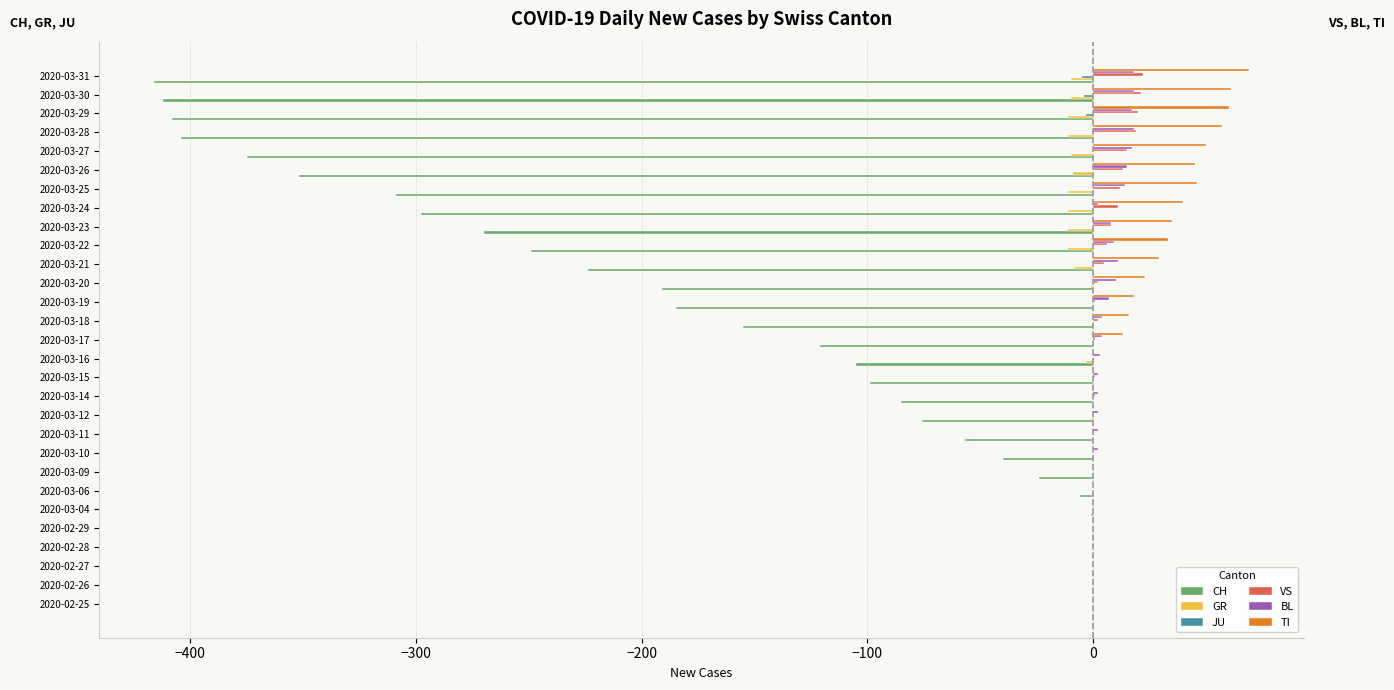

Which series has the largest total across all categories?

TI